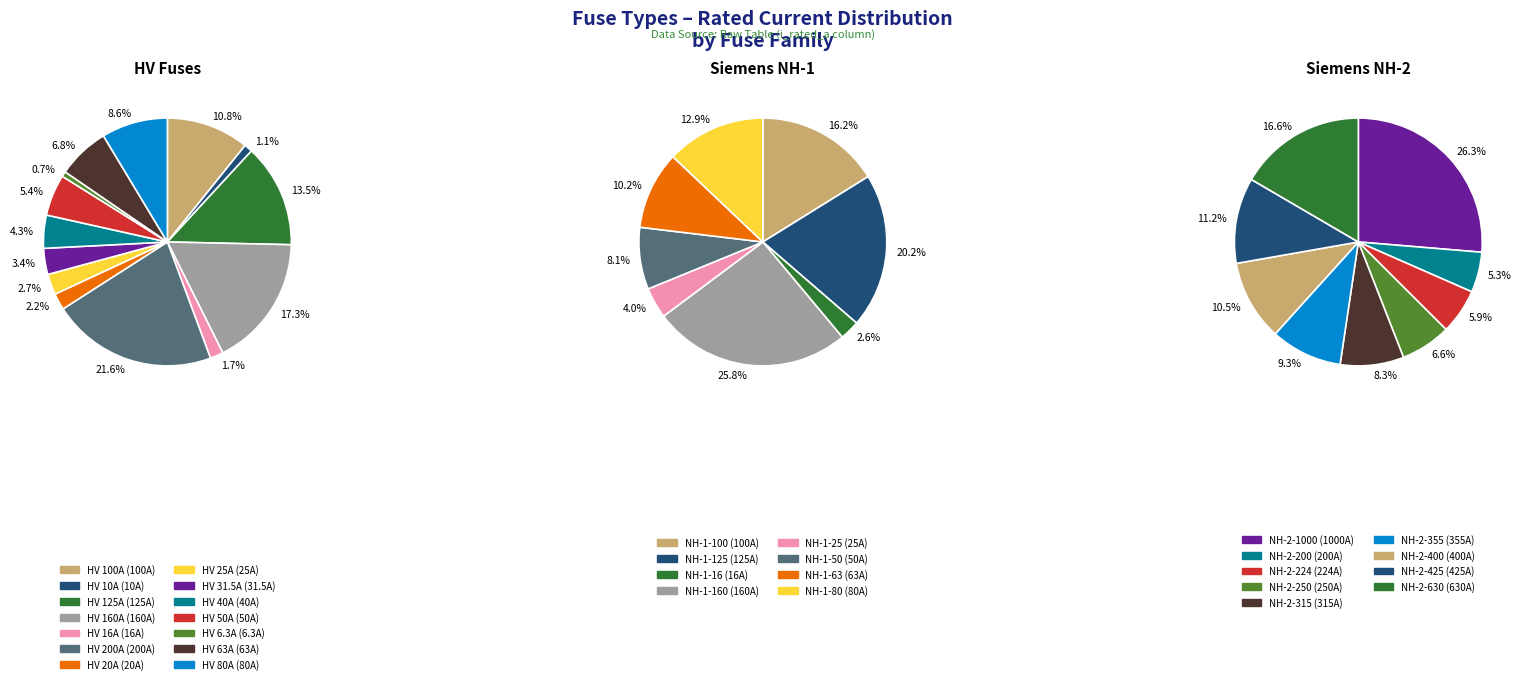

Is NH-1-50 the majority of the pie?

No